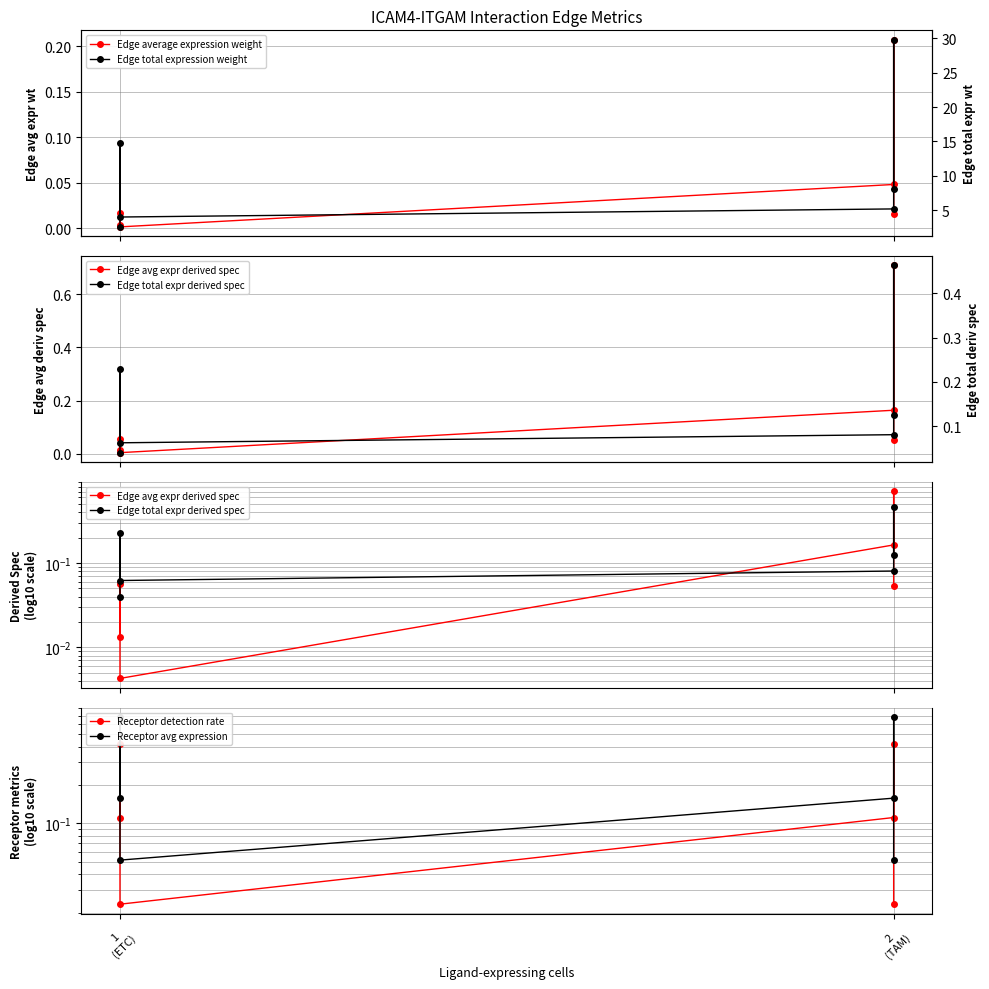

Reading left to right, what are all the values shown in this chart?

Edge average expression weight: 0.0	0.0	0.0	0.0	0.2	0.0
Edge avg expr derived spec: 0.0	0.1	0.0	0.2	0.7	0.1
Edge total expr derived spec: 0.0	0.2	0.1	0.1	0.5	0.1
Receptor detection rate: 0.1	0.4	0.0	0.1	0.4	0.0
Receptor avg expression: 0.2	0.7	0.1	0.2	0.7	0.1
Edge total expression weight: 2.6	14.7	4.0	5.2	29.8	8.1